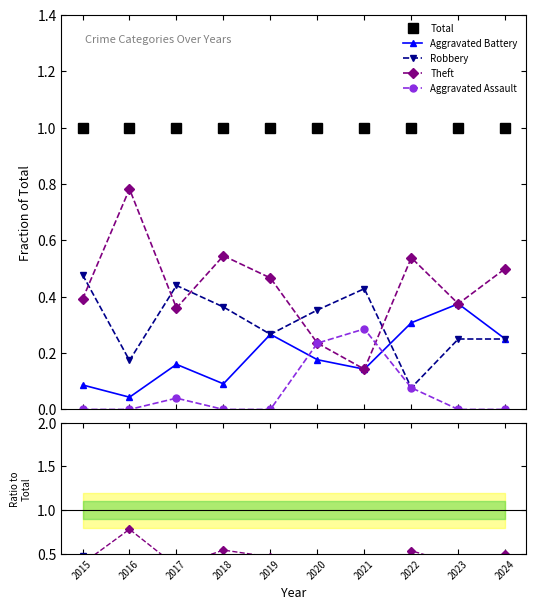

Between 2019 and 2016, which is larger?

2019